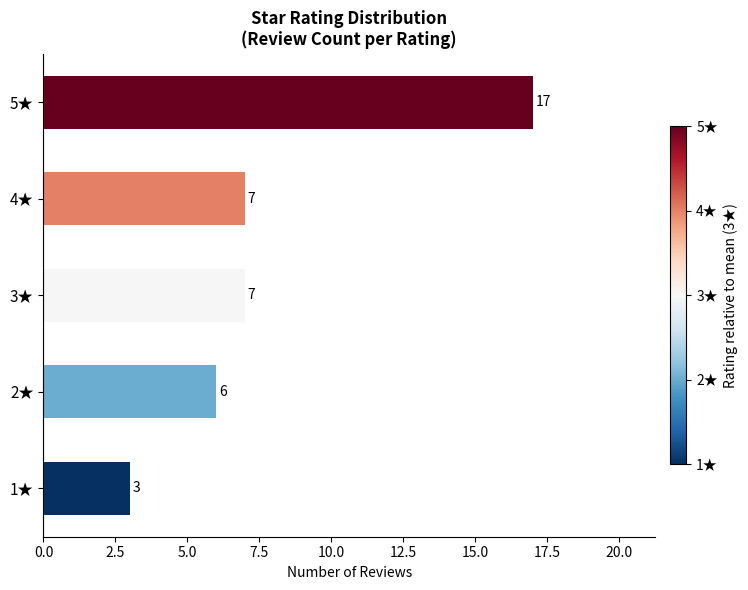

True or false: the data shows 7 at 3★.

True